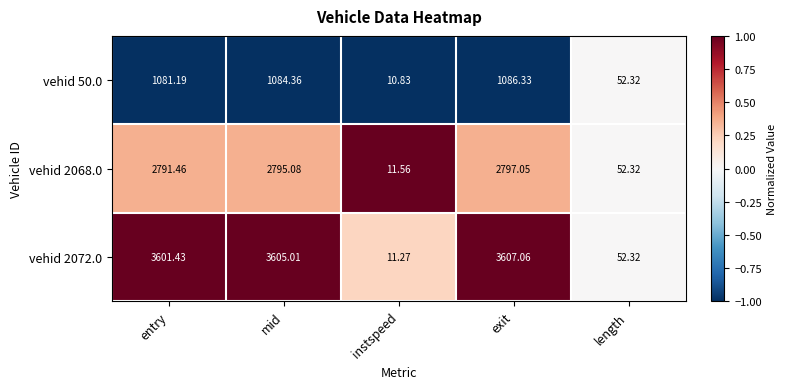

At which category is the sum across all series the highest?

exit